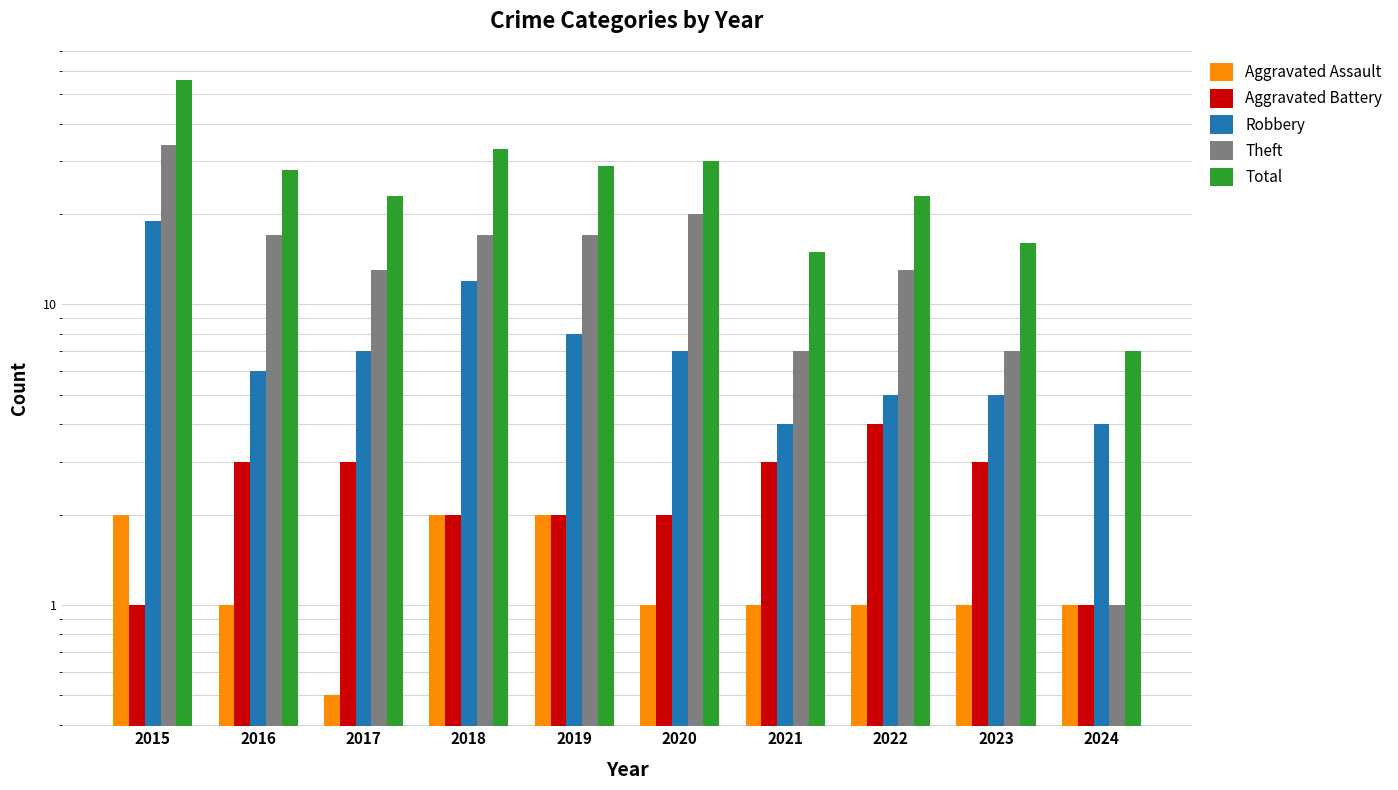

Reading left to right, list all the values displayed in this chart.

Aggravated Assault: 2.0	1.0	0.5	2.0	2.0	1.0	1.0	1.0	1.0	1.0
Aggravated Battery: 1.0	3.0	3.0	2.0	2.0	2.0	3.0	4.0	3.0	1.0
Robbery: 19.0	6.0	7.0	12.0	8.0	7.0	4.0	5.0	5.0	4.0
Theft: 34.0	17.0	13.0	17.0	17.0	20.0	7.0	13.0	7.0	1.0
Total: 56.0	28.0	23.0	33.0	29.0	30.0	15.0	23.0	16.0	7.0